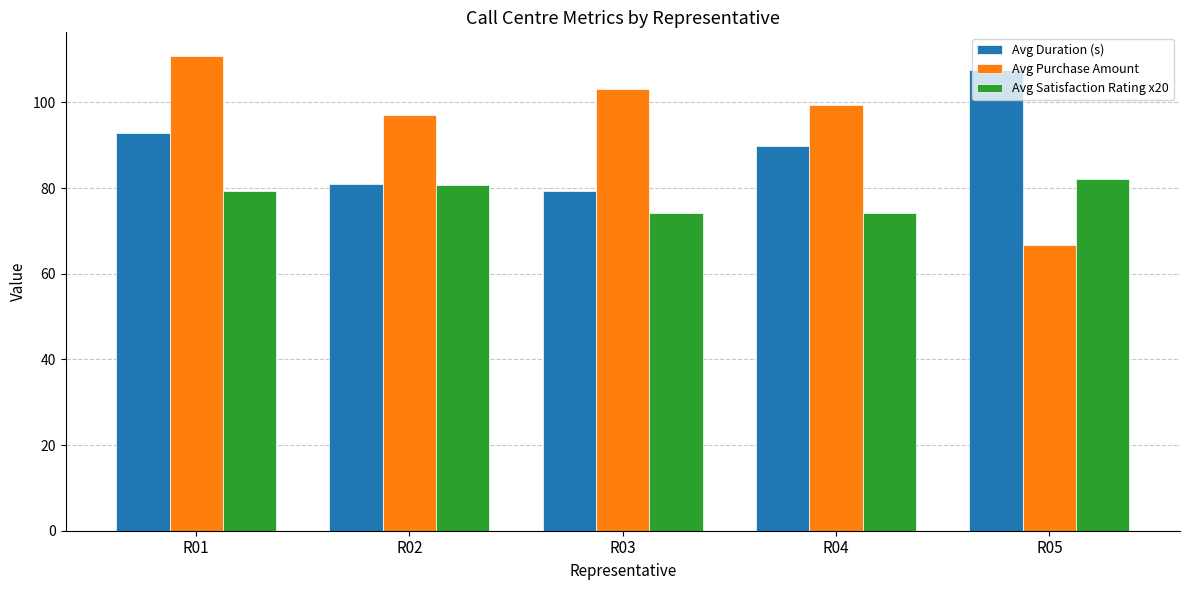

What is the difference between the Avg Duration (s) values at R03 and R02?

1.7